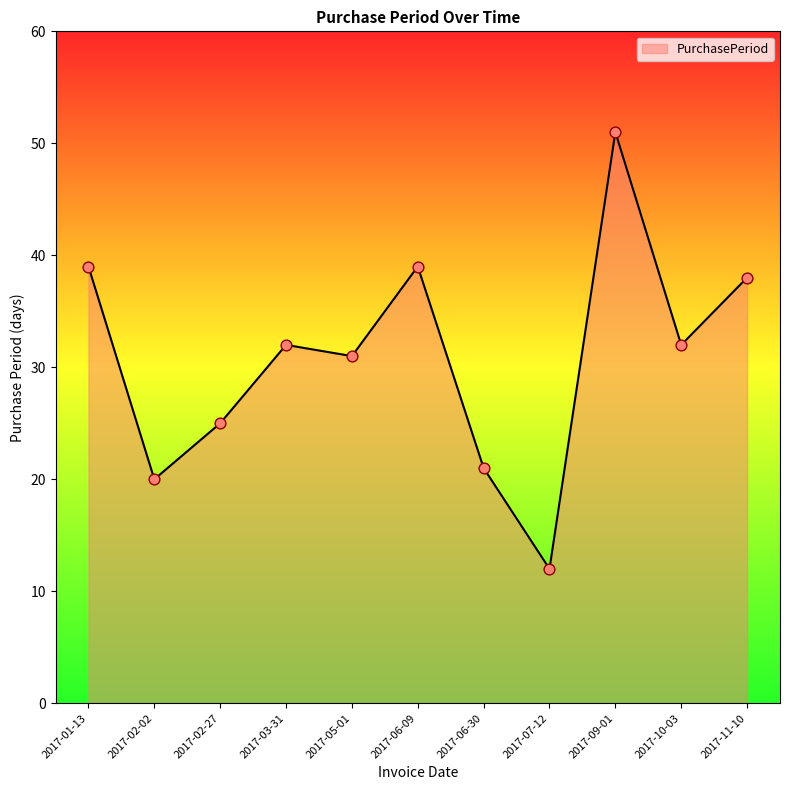

What is the ratio of the value at 2017-02-02 to the value at 2017-07-12?

1.7